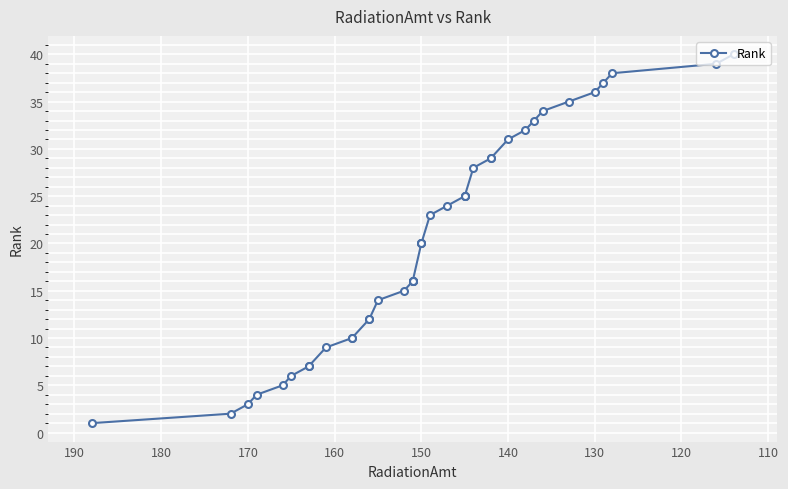

True or false: the data has more than 2 interior local peaks.

False